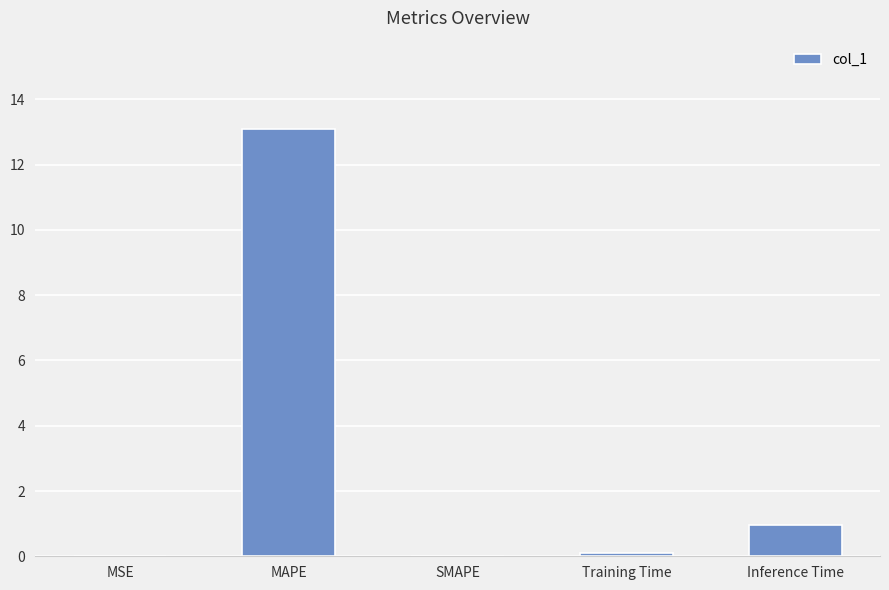

Between Inference Time and Training Time, which is larger?

Inference Time